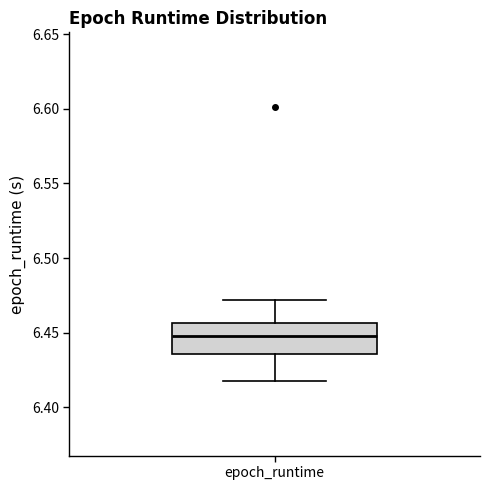

Transcribe this box plot: give where the median line is, the range the box spans, and where the two whiskers end, as read against the y-axis. The values are not printed on the chart, so give them approximately, as read against the axis.

median 6.450, box 6.435 to 6.455, whiskers 6.420 to 6.470